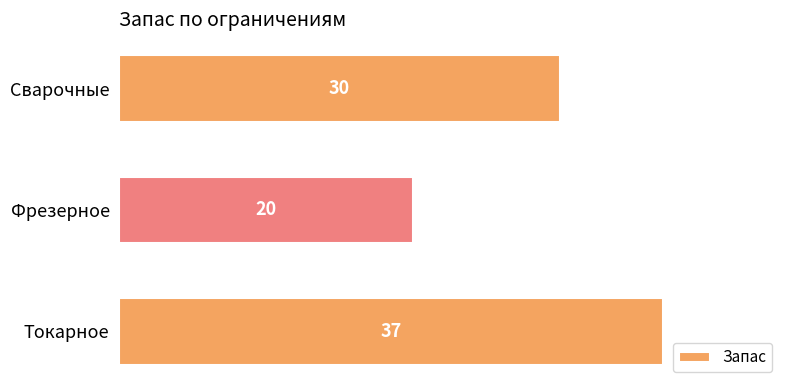

What is the change in value from Фрезерное to Сварочные?

+10